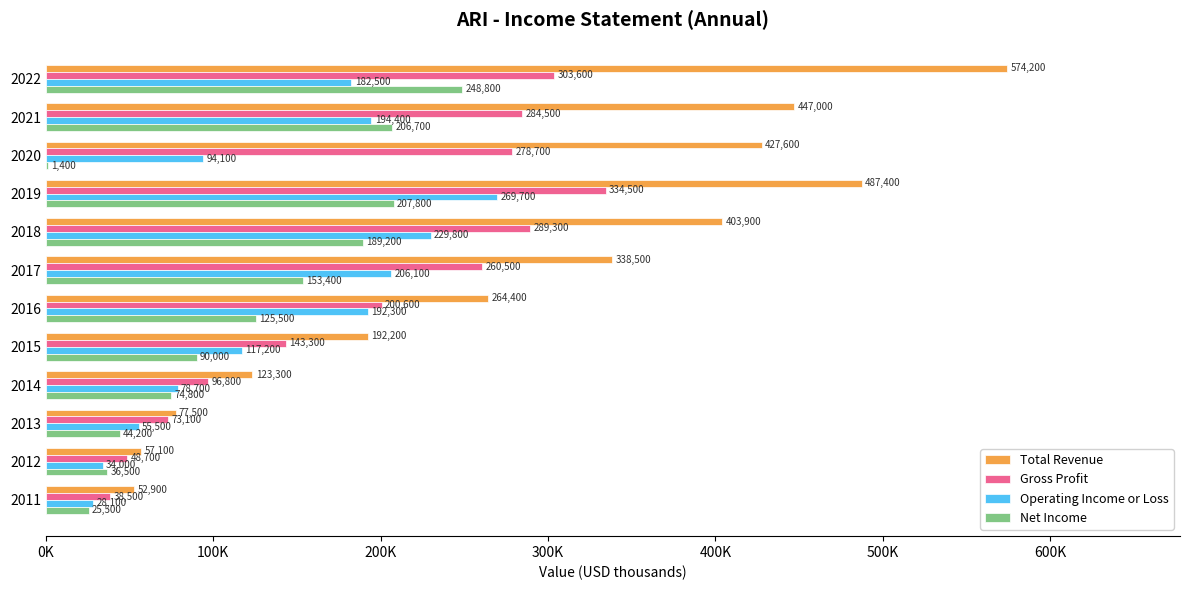

What are all the series names shown in the legend?

Total Revenue, Gross Profit, Operating Income or Loss, Net Income